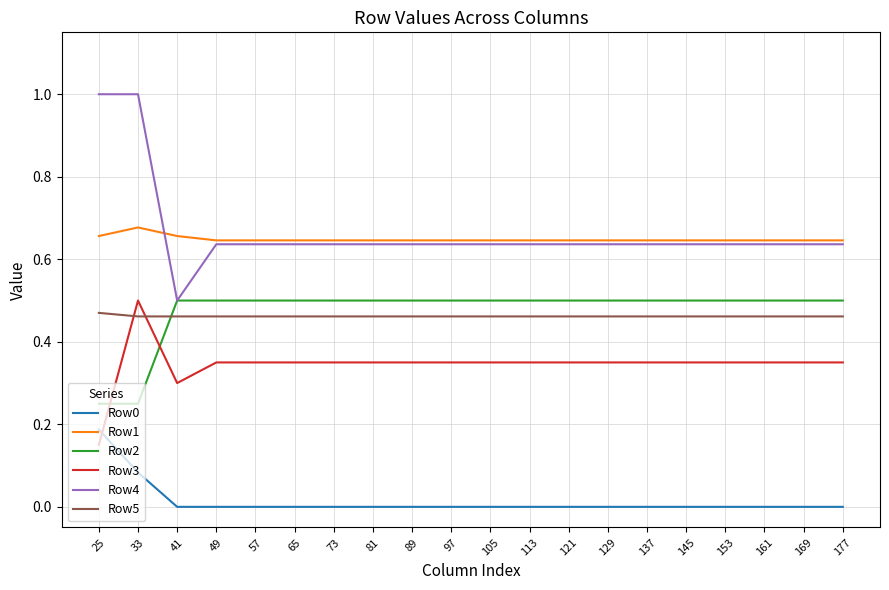

The value of Row3 at 65 is 0.2. True or false?

False